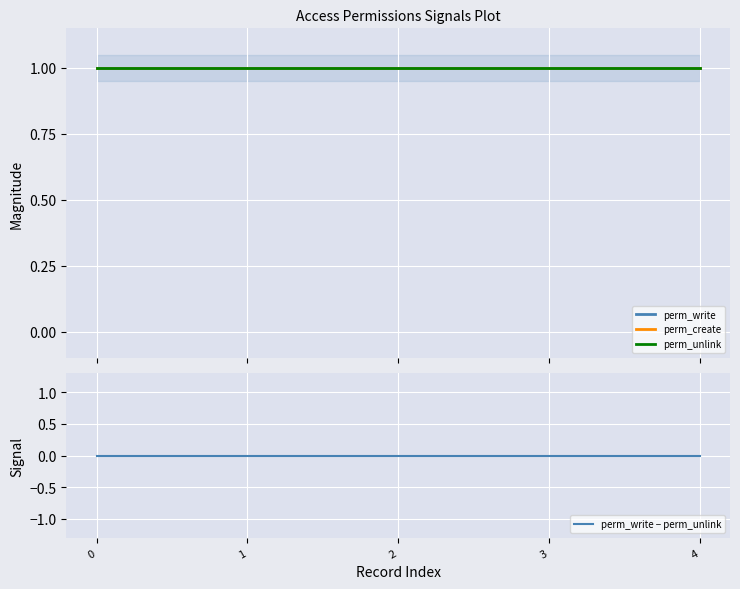

Is it true that perm_create equals 1 at 3?

True